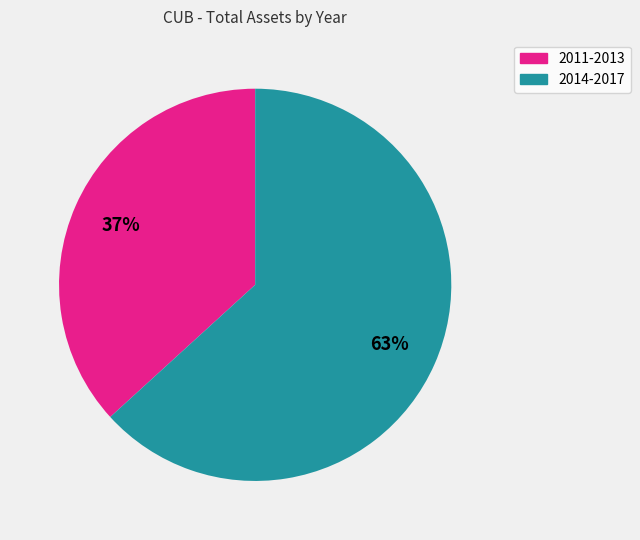

How many slices are in this pie chart?

2